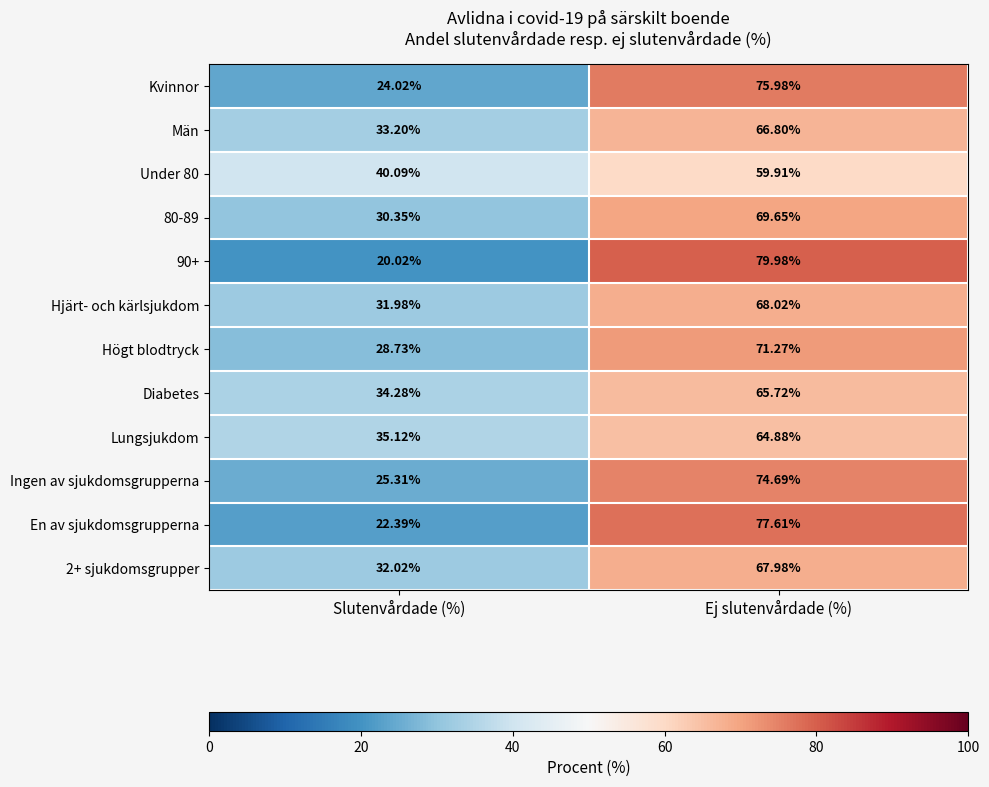

At Slutenvårdade (%), list the series in order from smallest to largest.

90+, En av sjukdomsgrupperna, Kvinnor, Ingen av sjukdomsgrupperna, Högt blodtryck, 80-89, Hjärt- och kärlsjukdom, 2+ sjukdomsgrupper, Män, Diabetes, Lungsjukdom, Under 80